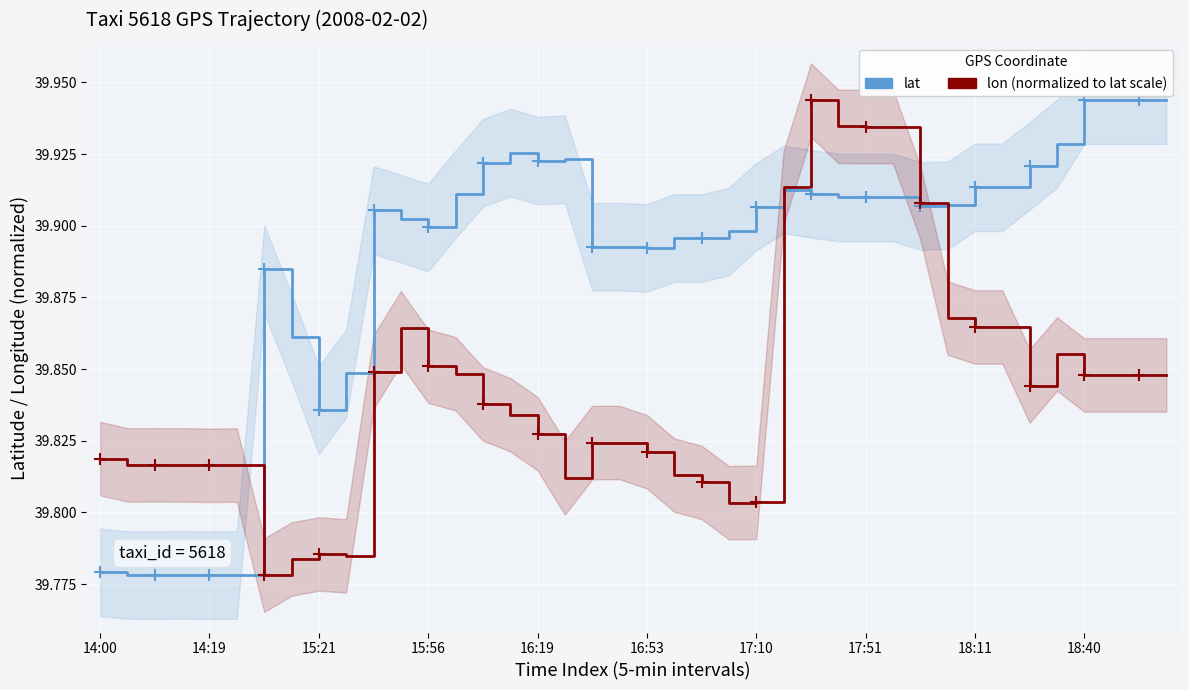

What is the sum of the lat values at 20 and 22?

79.8